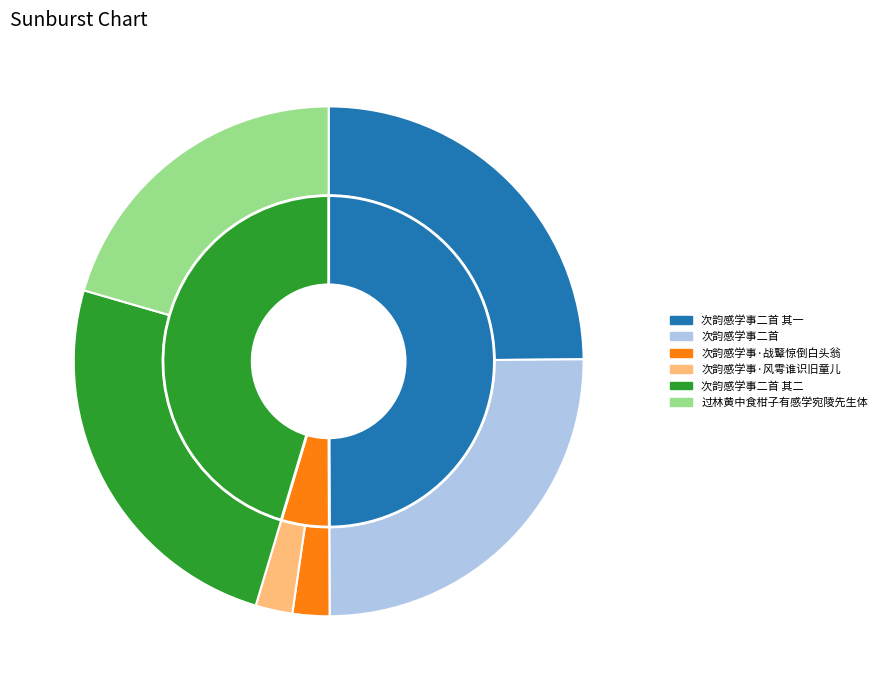

Rank the categories by value from highest to lowest.

次韵感学事二首, 次韵感学事二首 其一, 次韵感学事二首 其二, 过林黄中食柑子有感学宛陵先生体, 次韵感学事·风雩谁识旧童儿, 次韵感学事·战鼙惊倒白头翁